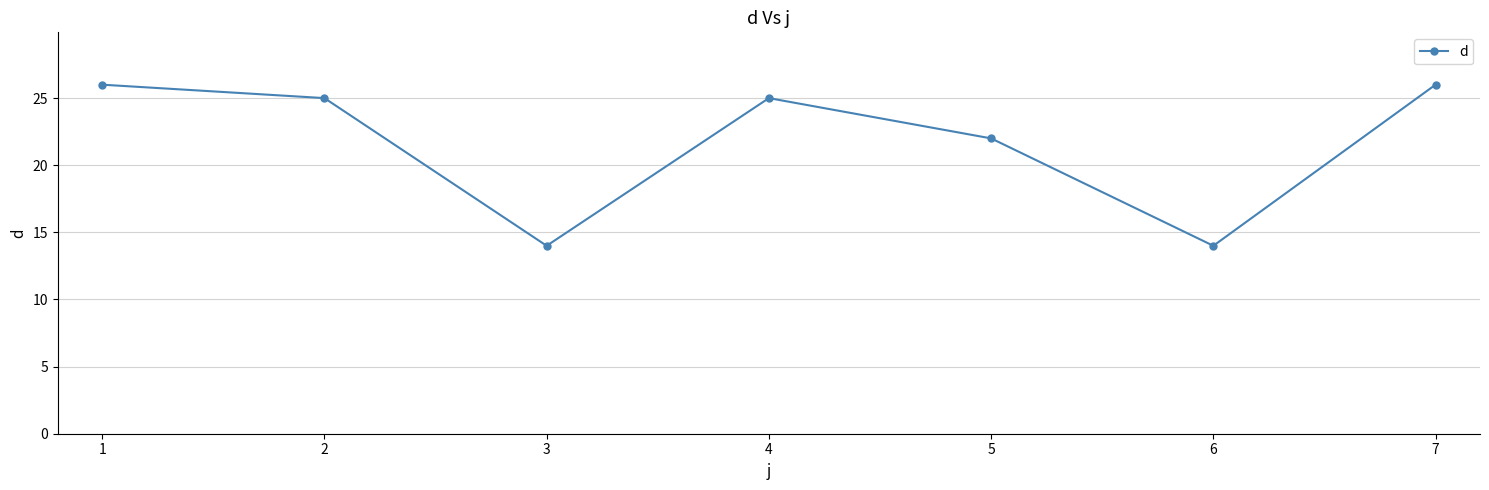

At which category does the data reach its first local valley?

3